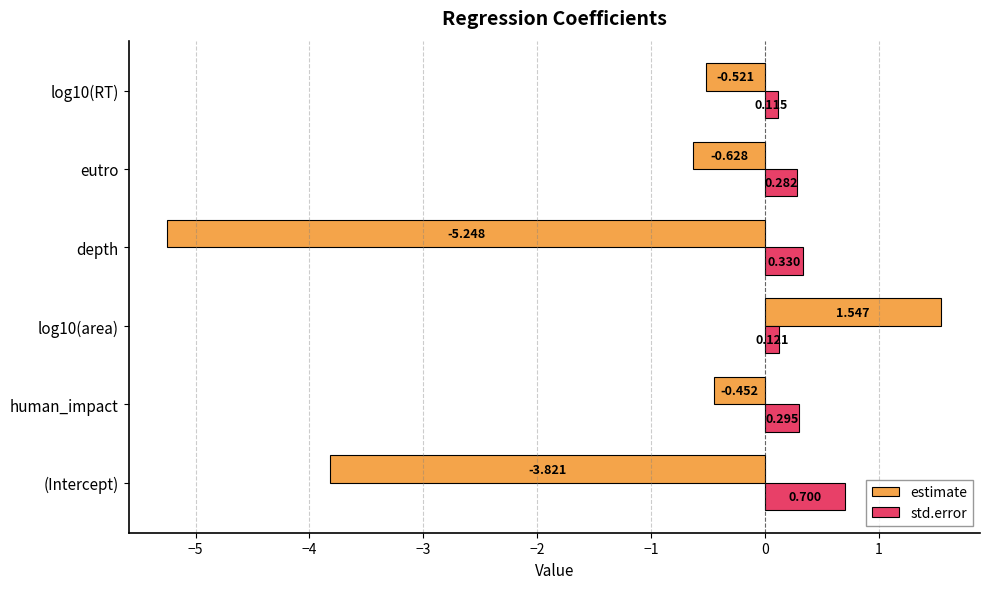

What is the maximum value for std.error?

0.7